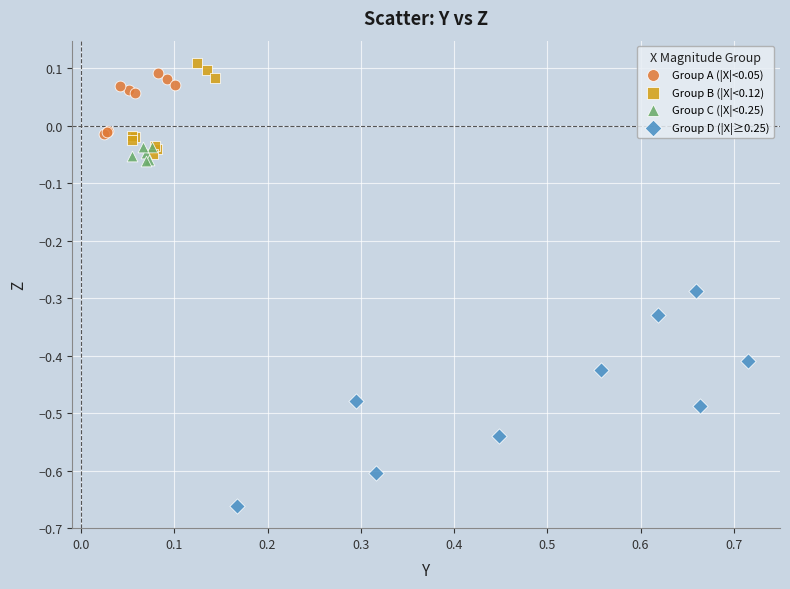

Which series reaches the maximum Y coordinate?

Group B (|X|<0.12)